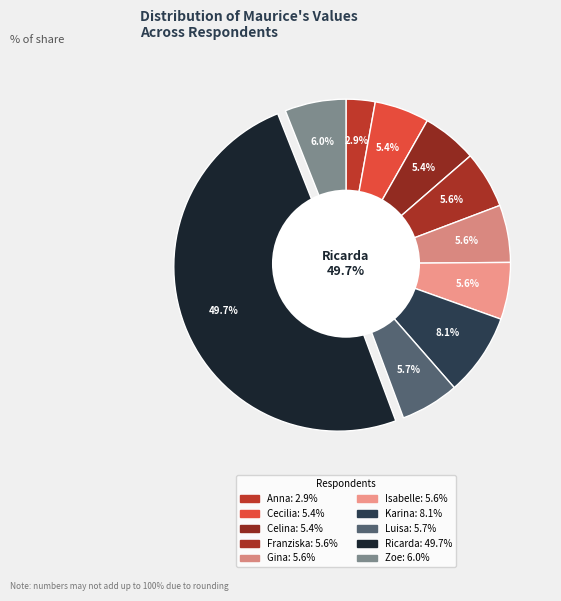

Count the number of slices in the pie.

10